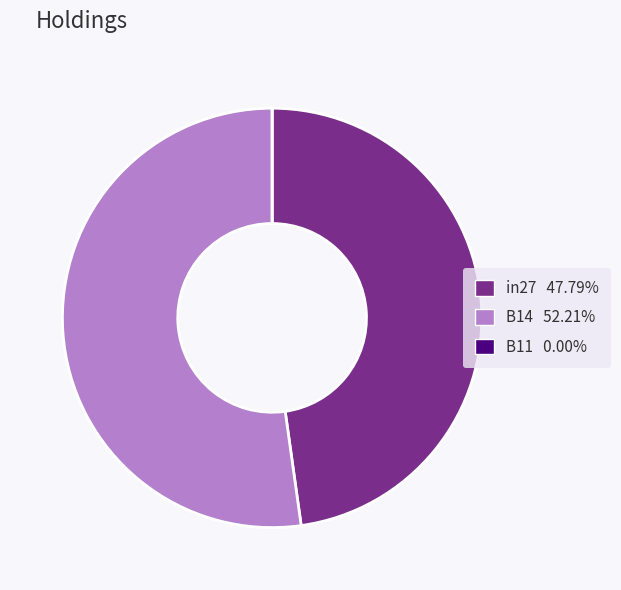

Do B14 and in27 together represent more than half of the pie?

Yes